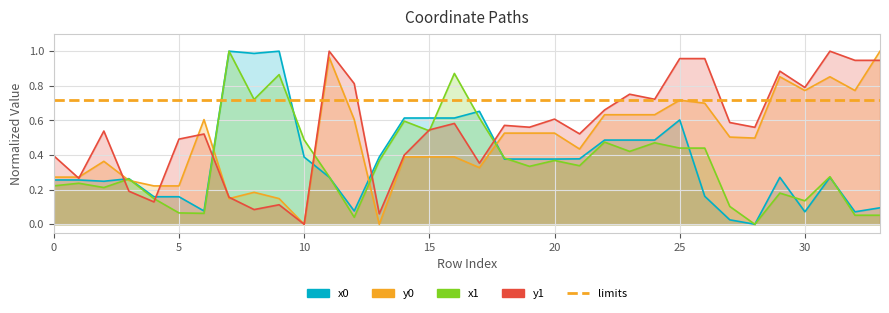

Which series has the largest range (max minus min)?

x0